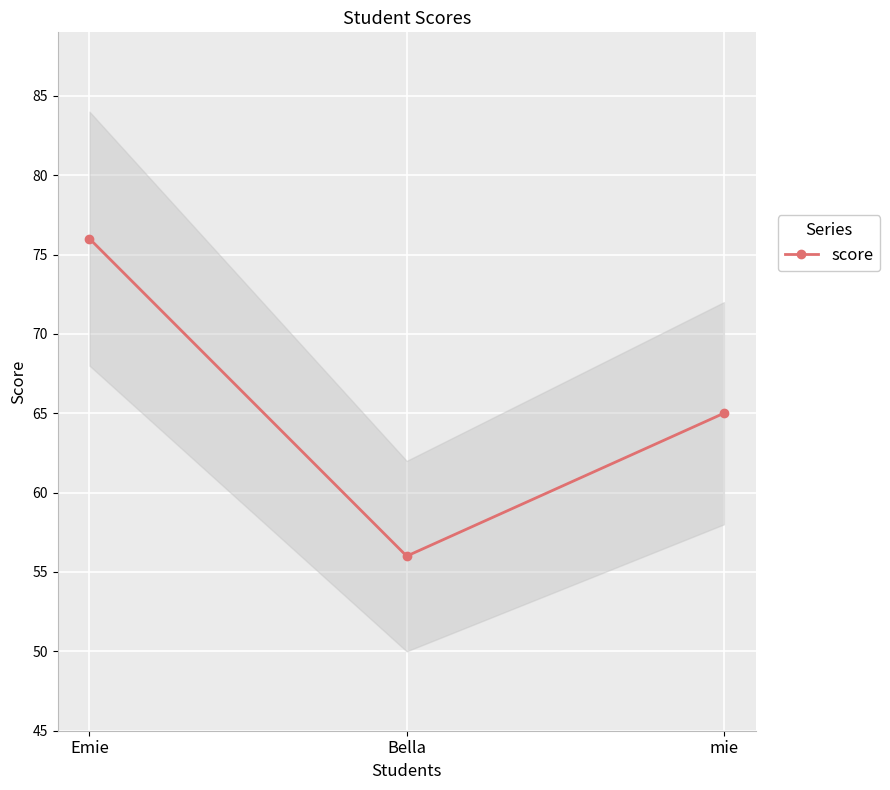

What is the change in value from Emie to mie?

-11